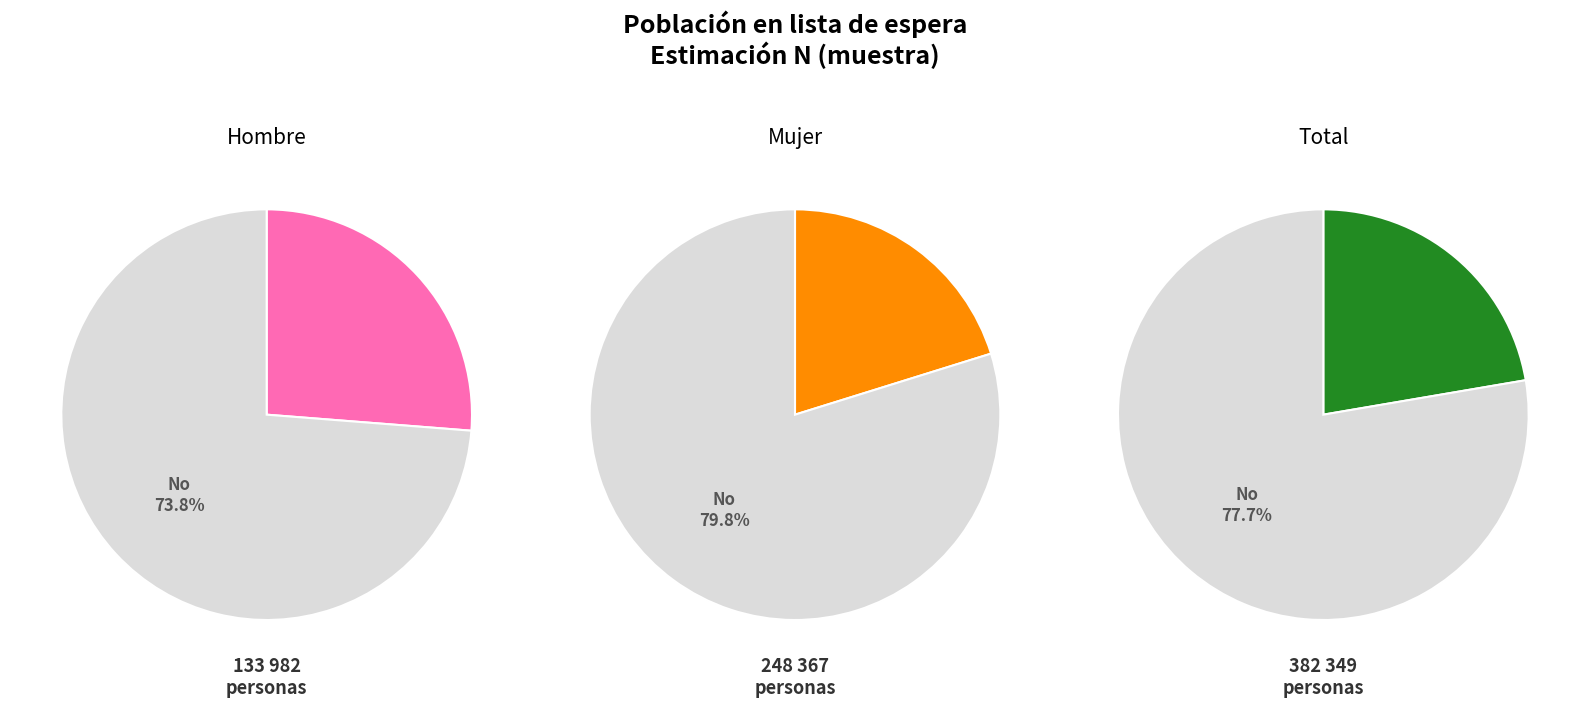

At Si, list the series in order from largest to smallest.

Total, Mujer, Hombre